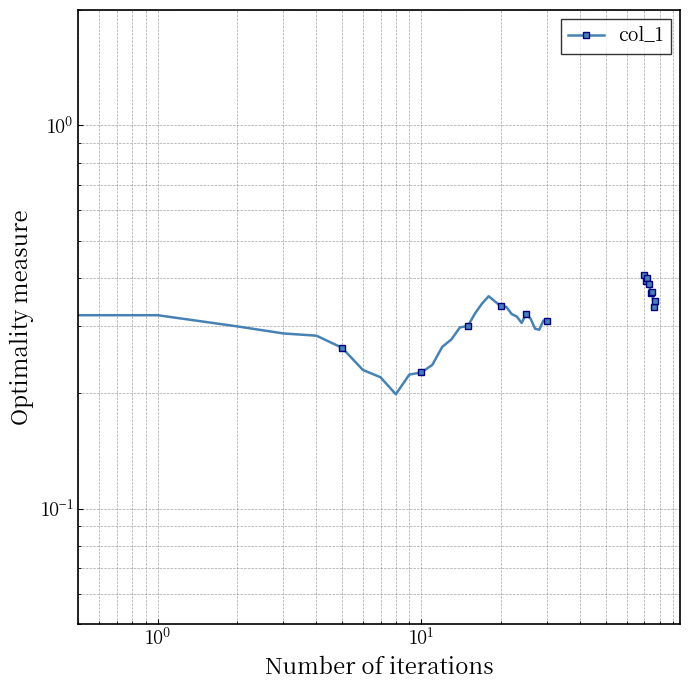

What is the greatest value displayed?

0.4